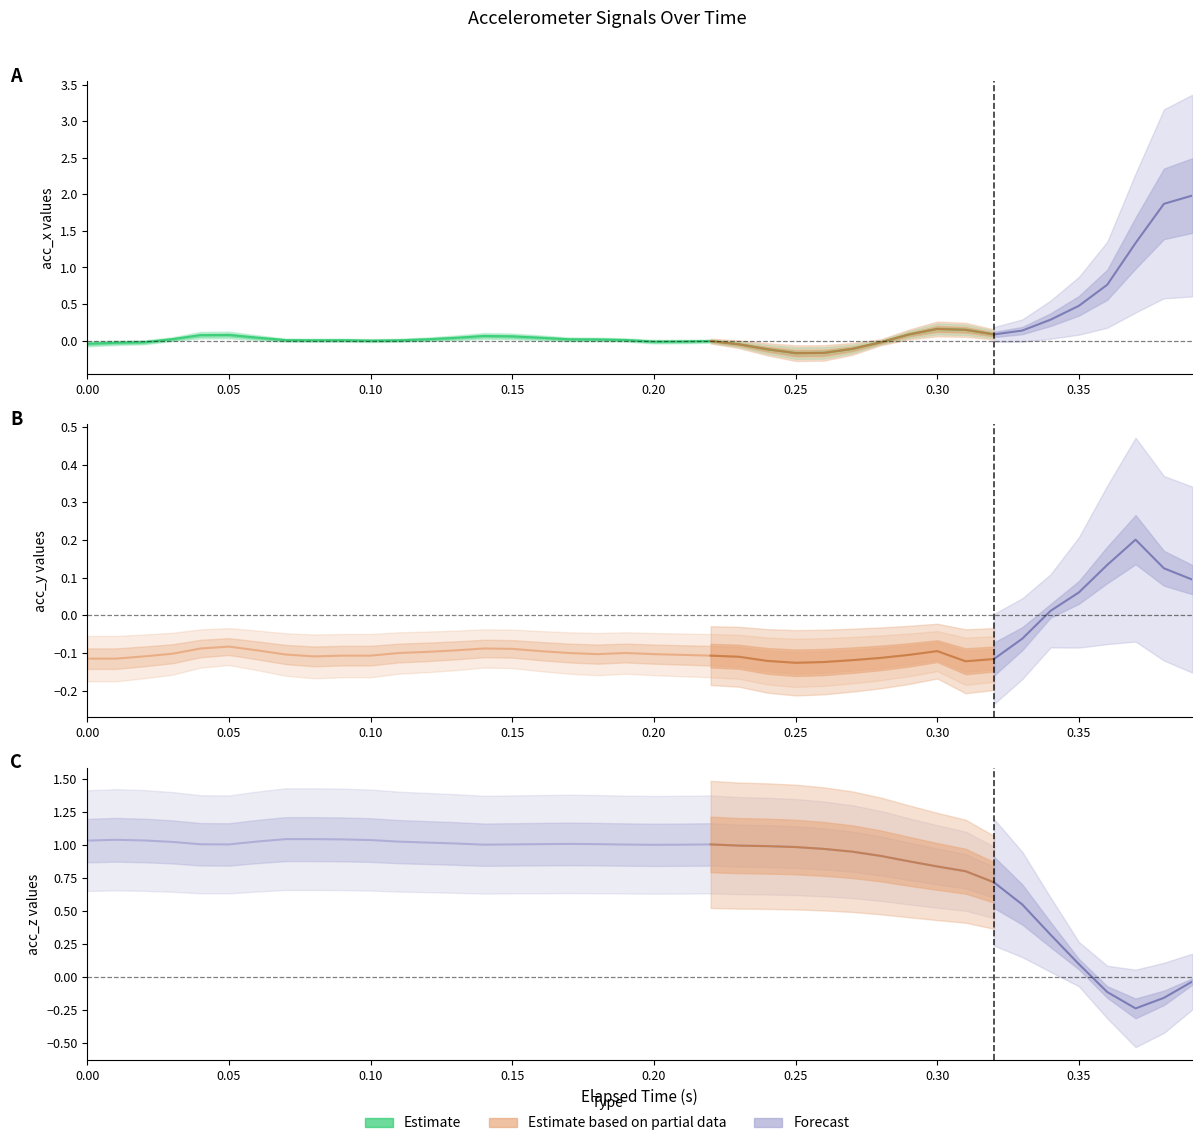

Which label corresponds to the largest value in the chart?

0.39